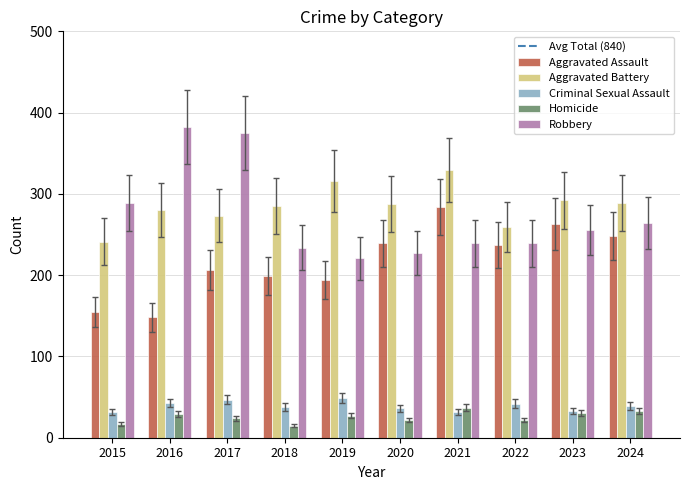

Does the chart contain any negative values?

No